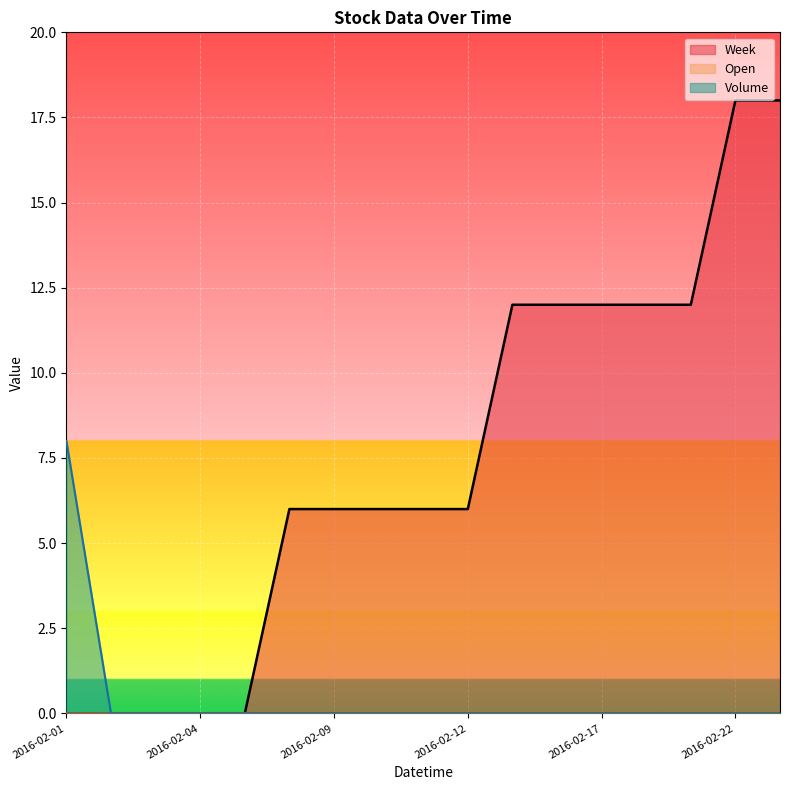

Which series has the largest range (max minus min)?

Week